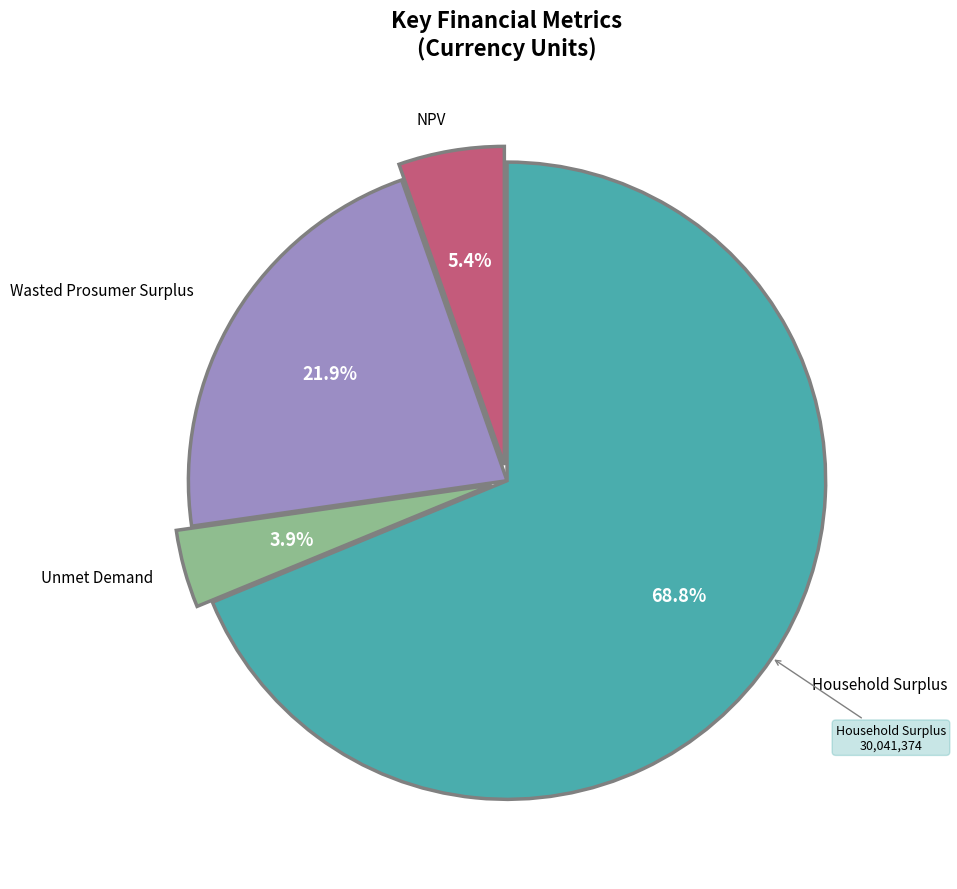

Is it true that Unmet Demand is 4% of the pie?

True